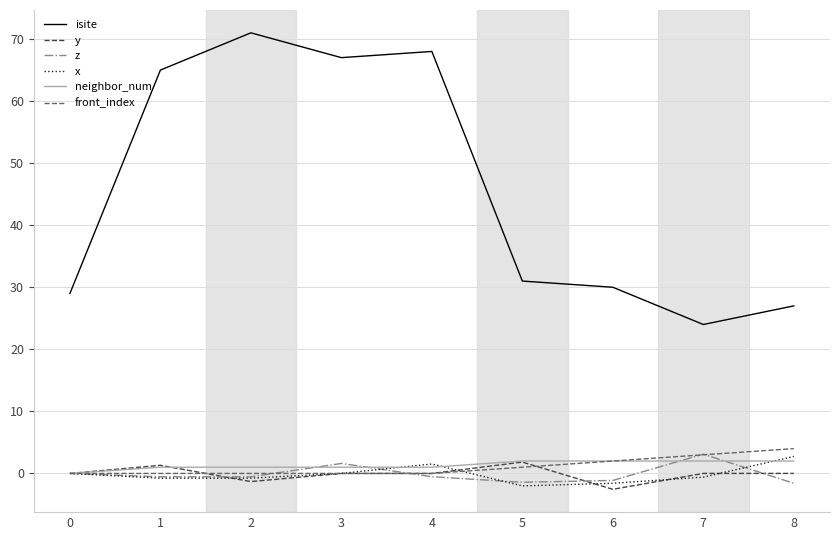

At which category does x reach its first local peak?

4